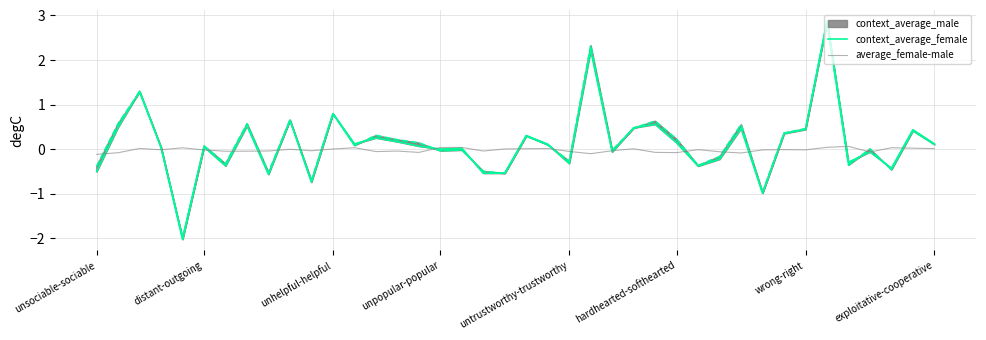

How many values in average_female-male are above zero?

15